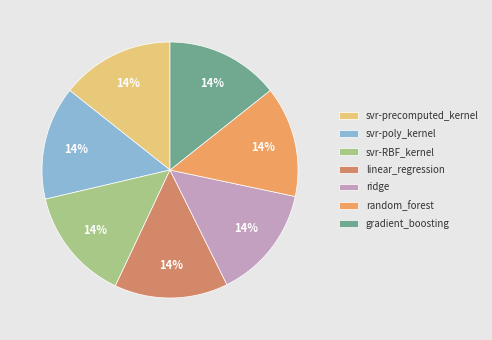

Does any single category account for the majority?

No